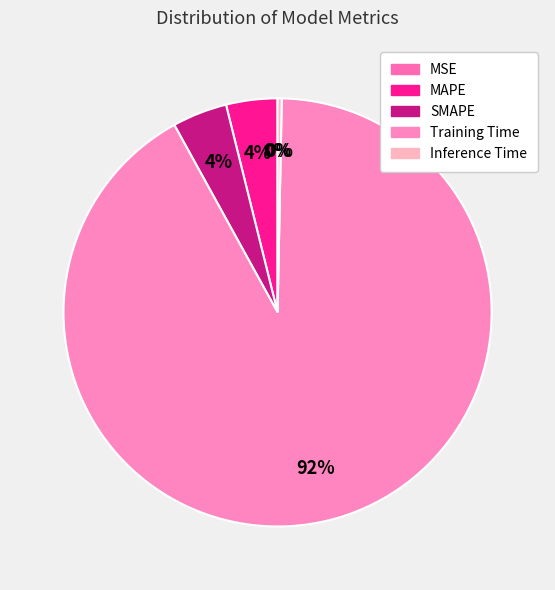

What percentage is the MAPE slice, to the nearest percent?

4%